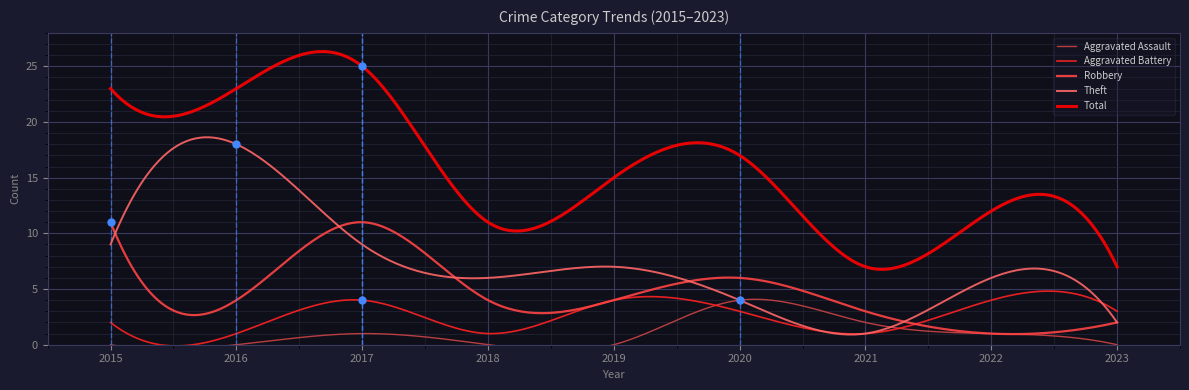

What is the sum of all Total values?

4720.4